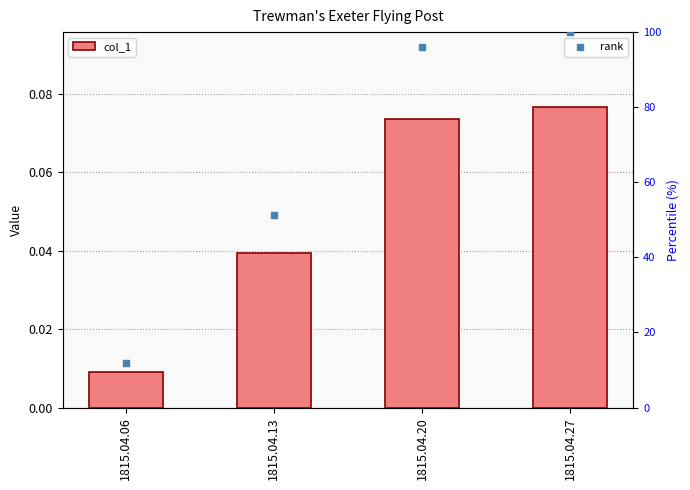

At how many categories does at least one series exceed 96?

1